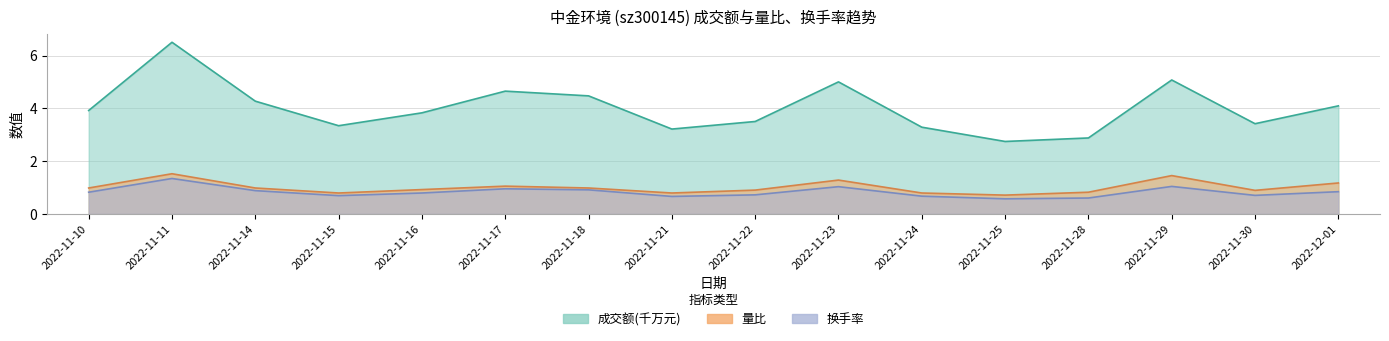

True or false: 成交额(万元) has a value of 3.3 at 2022-11-24.

True